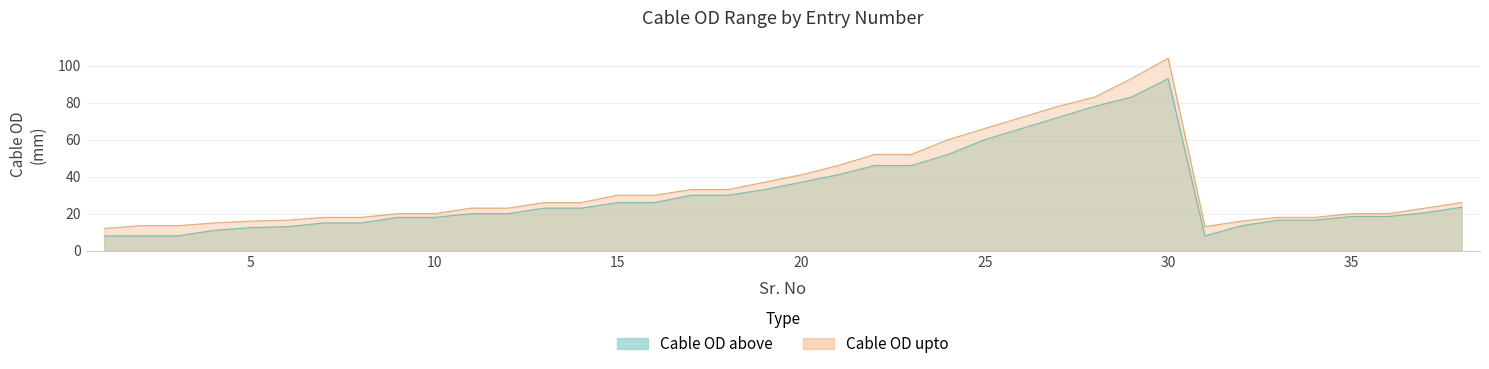

What is the highest value of the Cable OD above series?

93.0